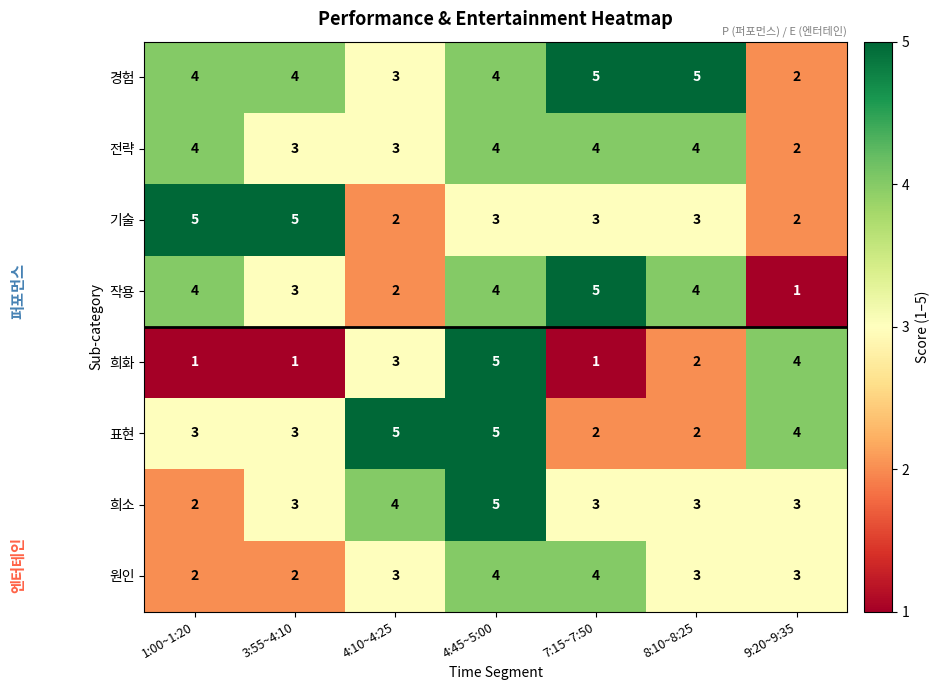

How many data points does each series have?

7